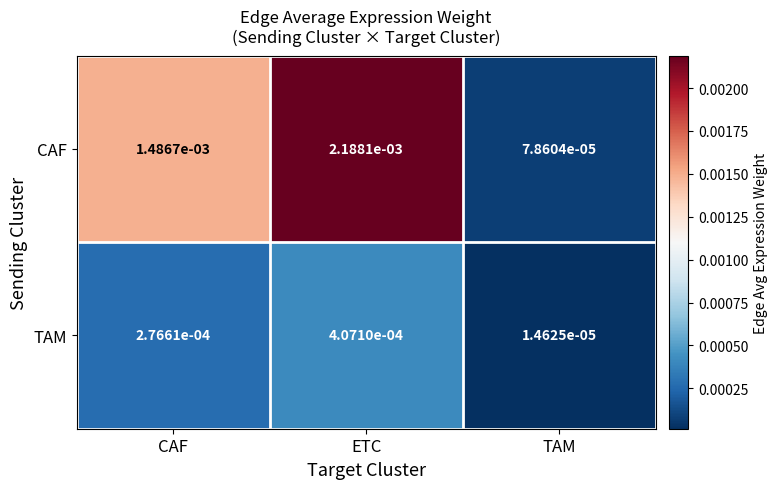

At CAF, list the series in order from smallest to largest.

TAM, CAF